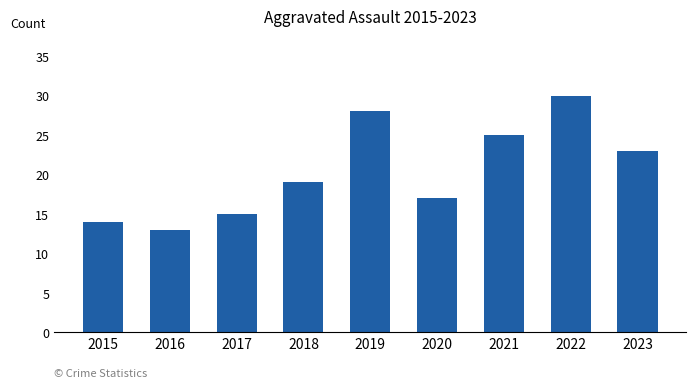

What value does the data have at 2018, to the nearest 5?

20